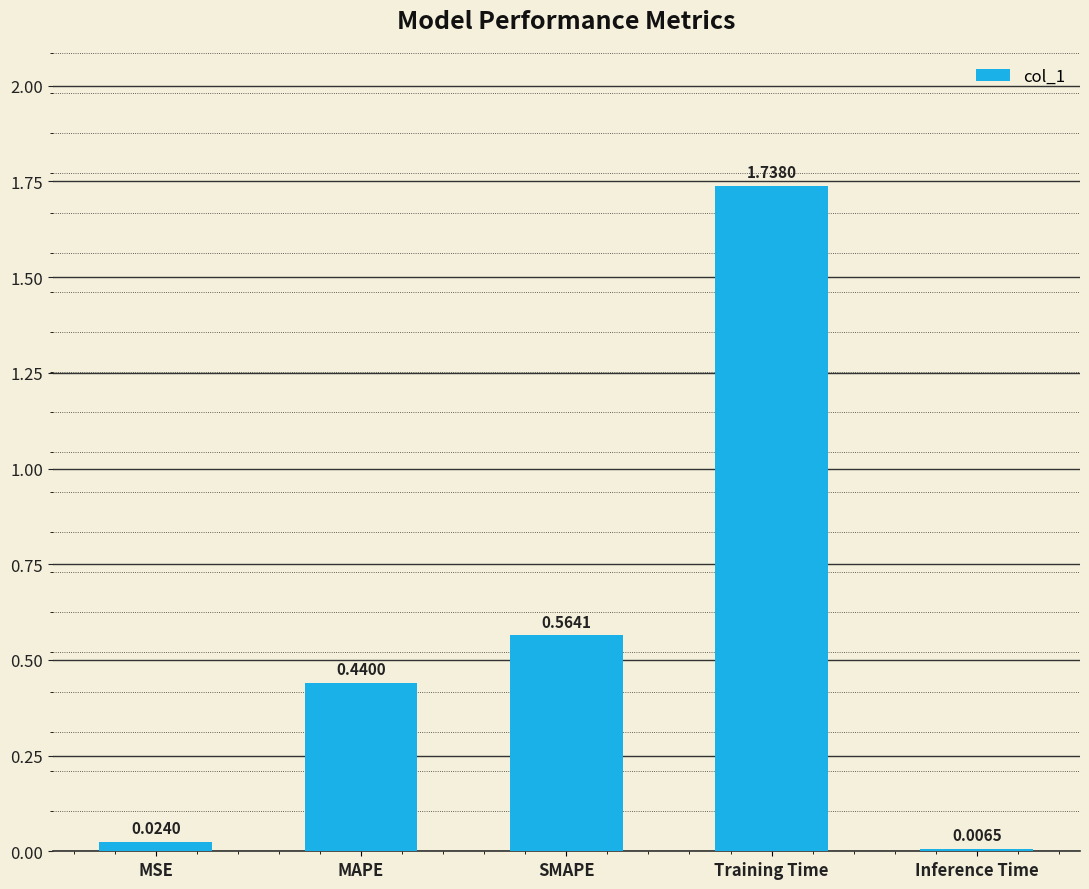

What position from the right is Inference Time?

1